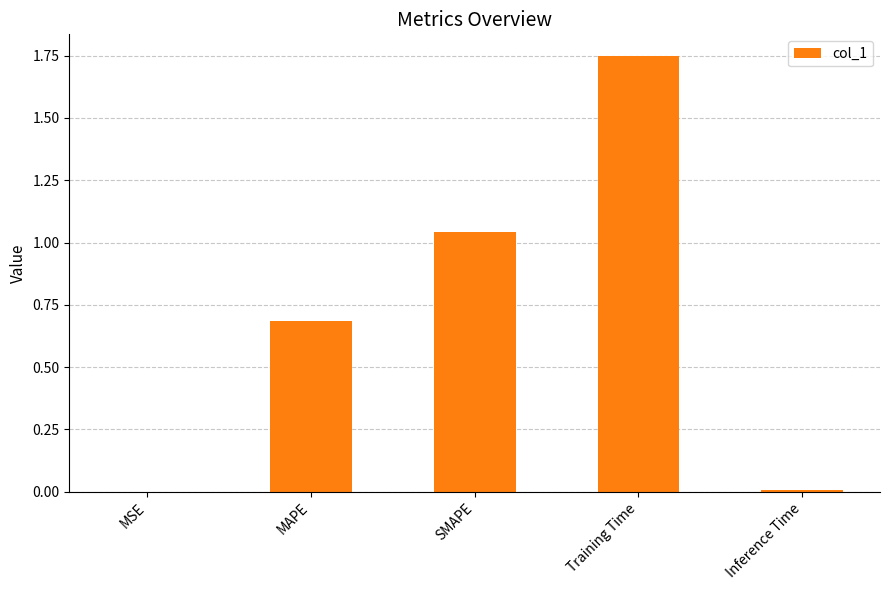

What is the approximate value at MAPE?

0.7